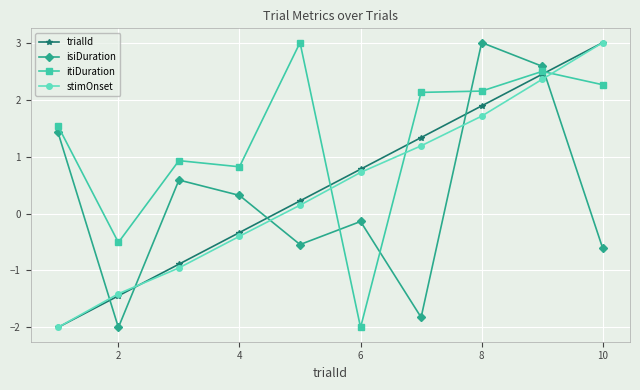

What is the value of the trialId point at the 3rd from the left?

-0.9